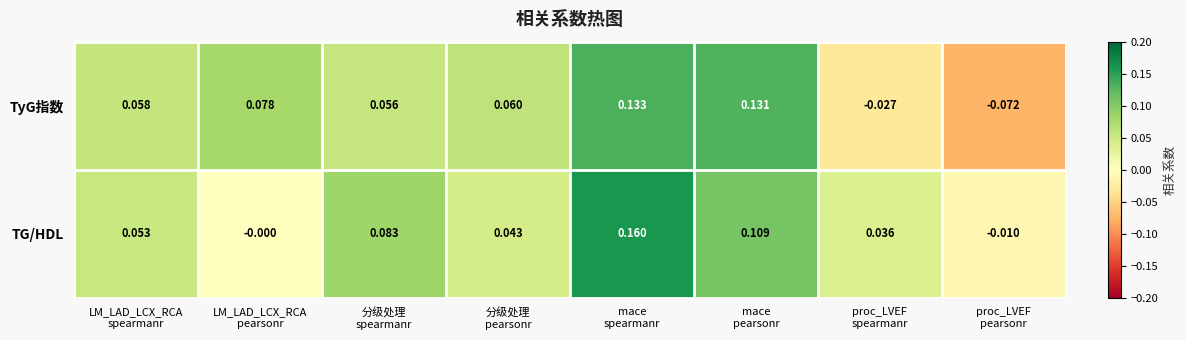

At how many categories does at least one series exceed 0?

7